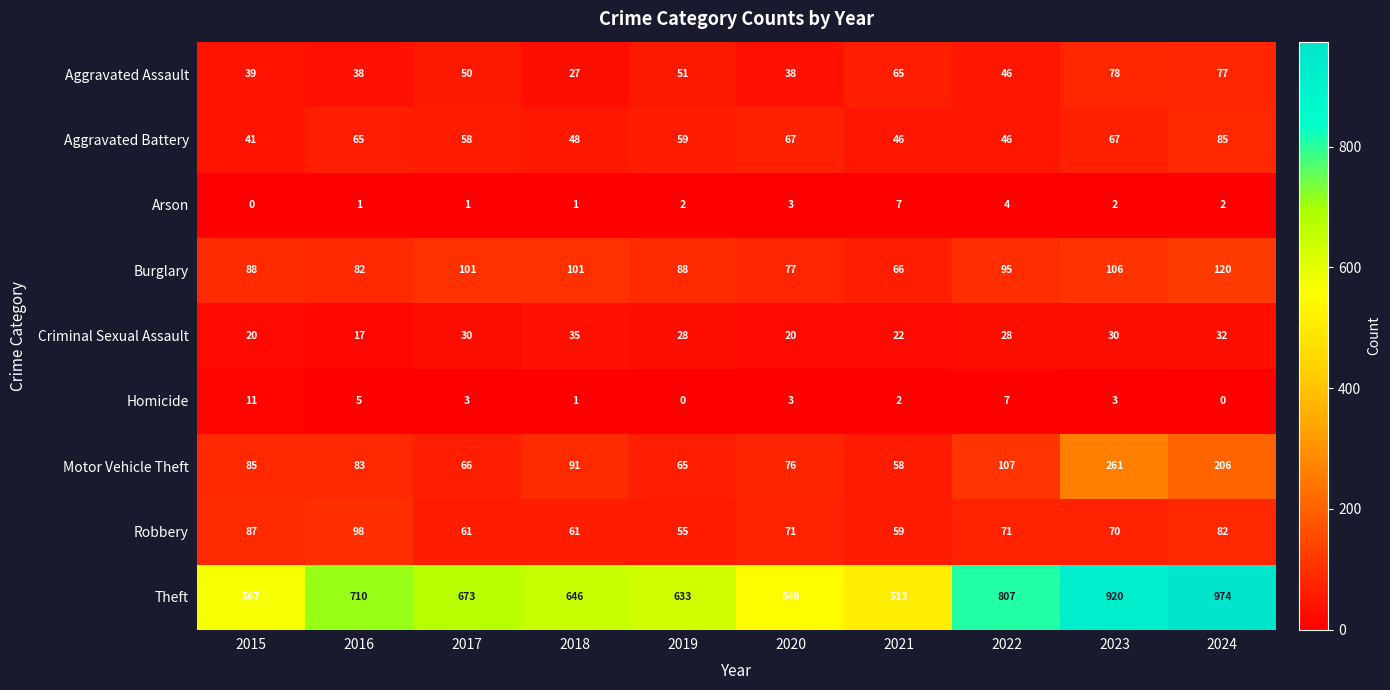

At which category is the sum across all series the highest?

2024